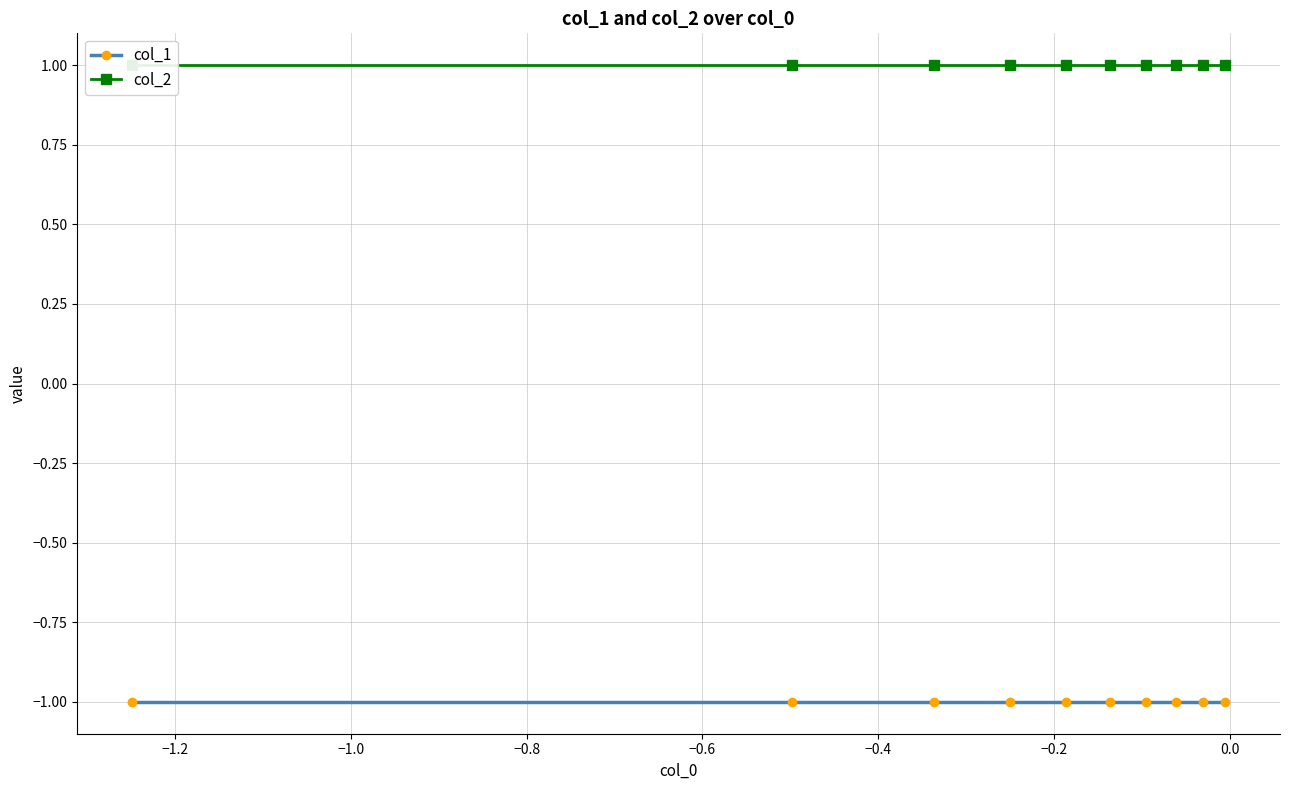

Rank the series by their average value, from highest to lowest.

col_2, col_1